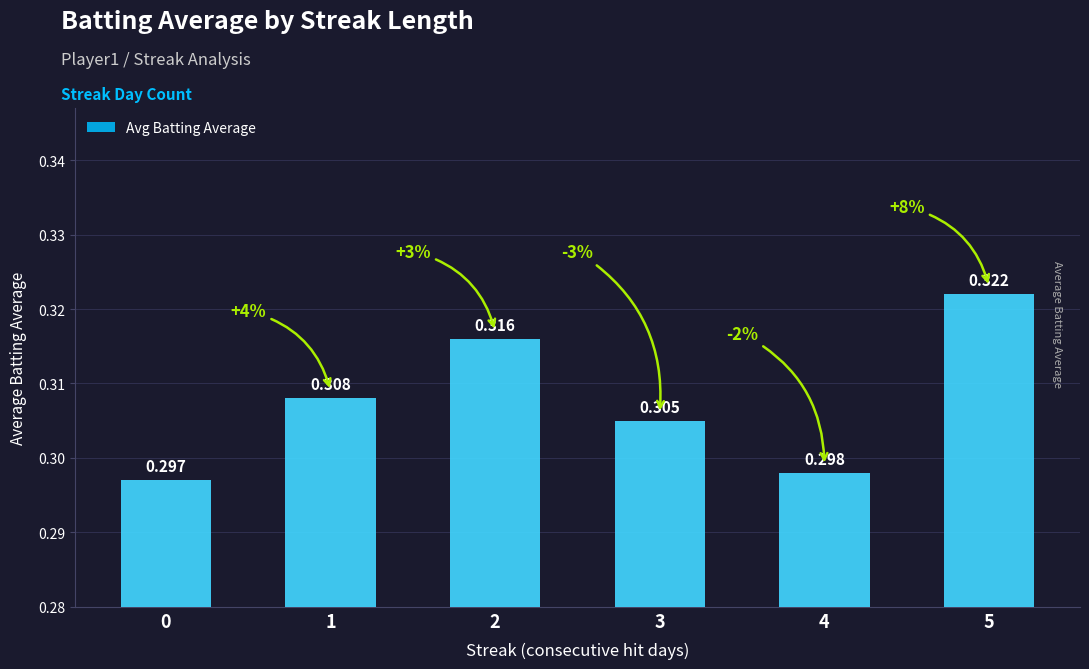

Reading left to right, transcribe all the data shown in this chart.

0=0.3	1=0.3	2=0.3	3=0.3	4=0.3	5=0.3